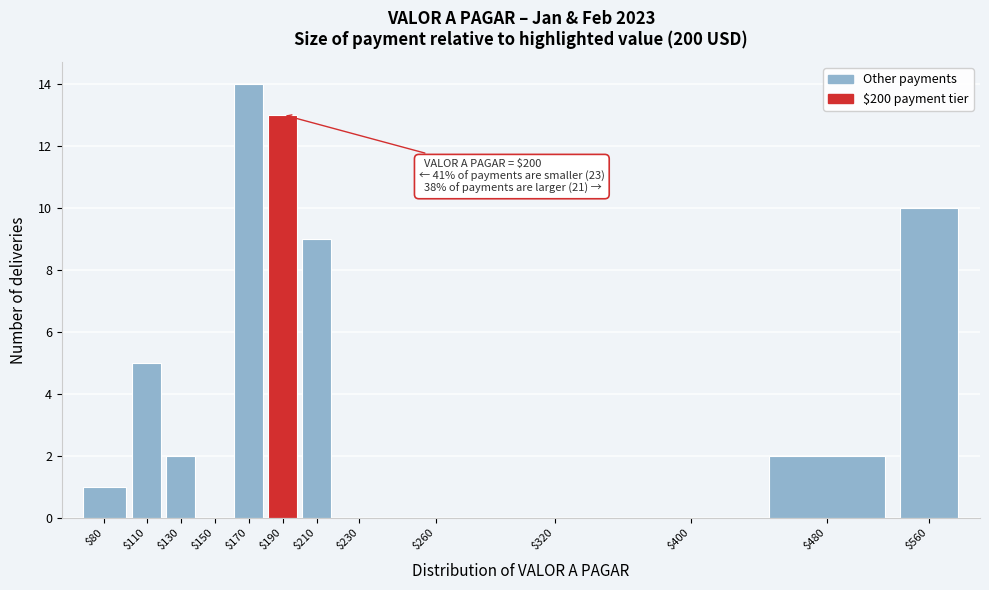

True or false: the data shows 18 at $190.

False